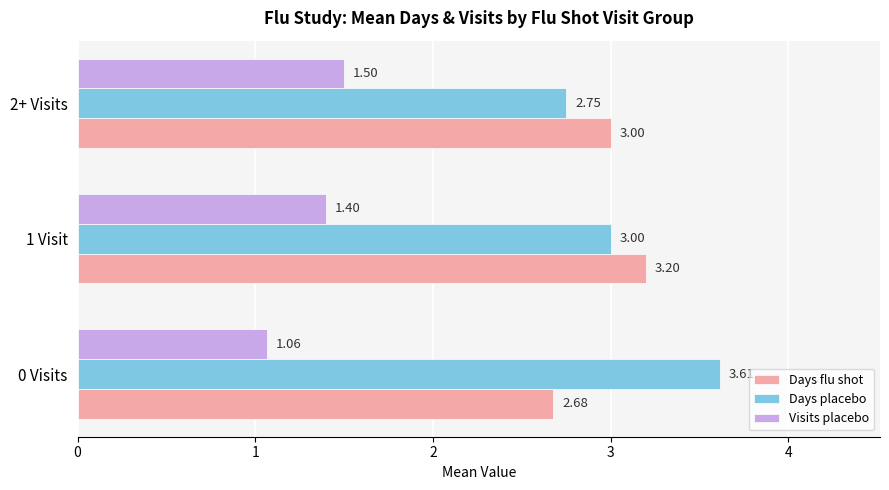

What are all the series names shown in the legend?

Days flu shot, Days placebo, Visits placebo